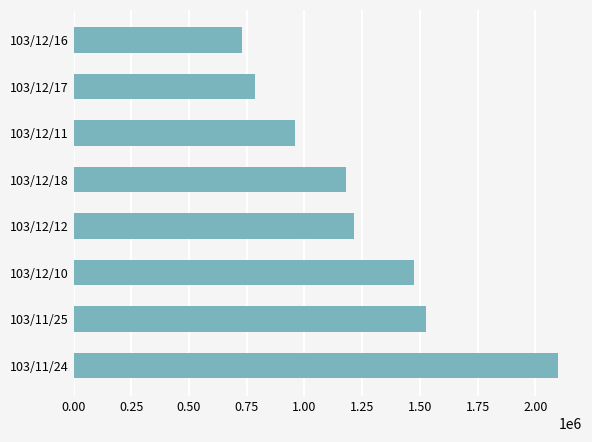

How many bars are there in total?

8